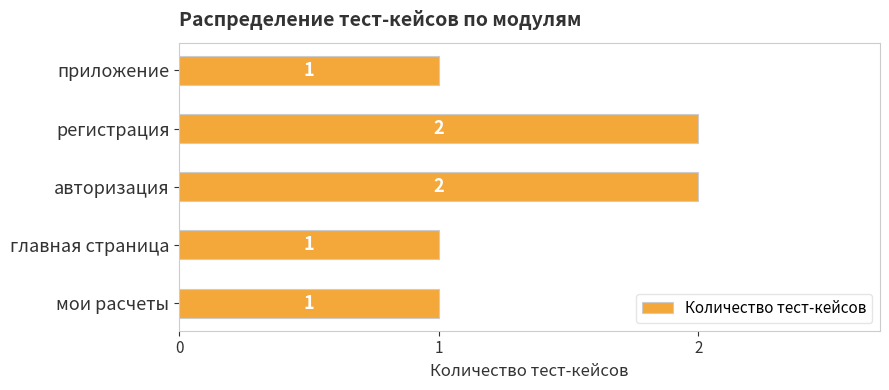

What is the sum of all values?

7